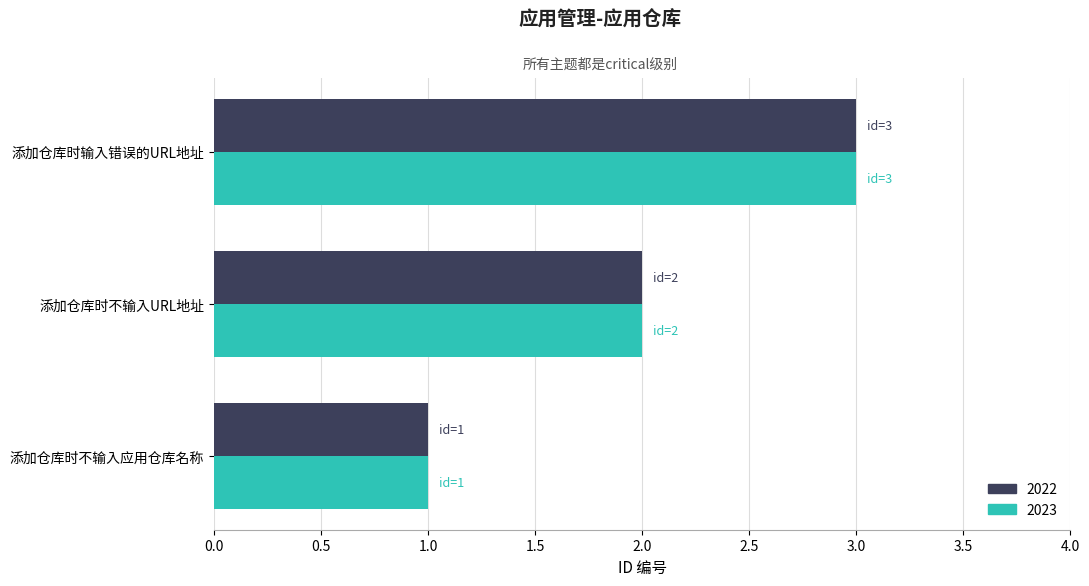

True or false: 2023 has a value of 3 at 添加仓库时不输入URL地址.

False